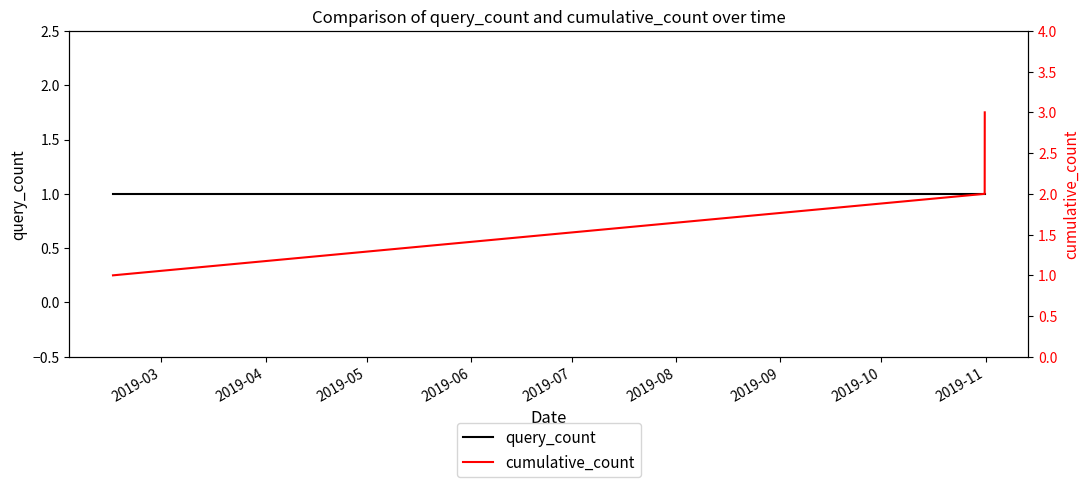

Is this an area chart (filled region under the line)?

No